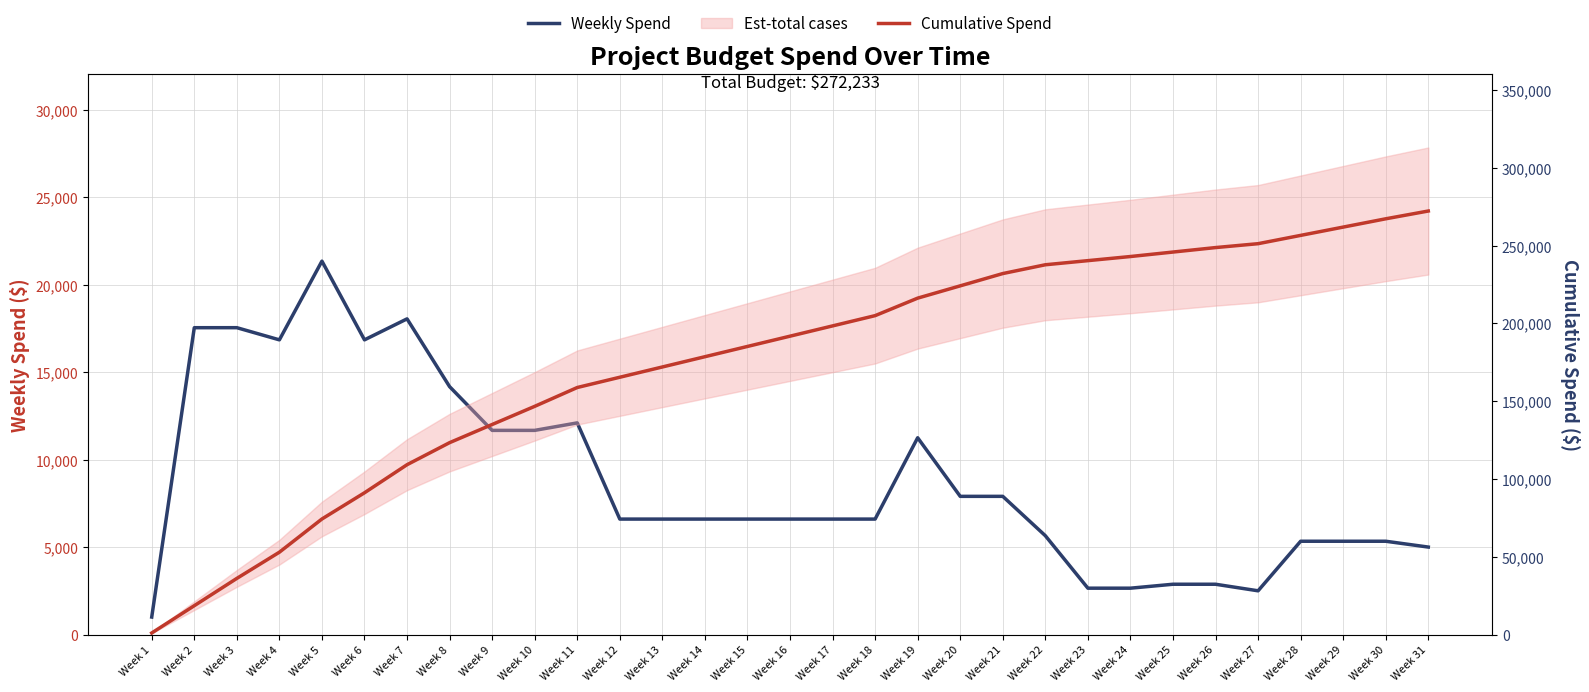

Reading left to right, extract all data points from this chart.

Weekly Spend: 1000.0	17541.0	17542.0	16846.4	21346.4	16846.4	18046.4	14171.4	11671.4	11671.4	12100.0	6600.0	6600.0	6600.0	6600.0	6600.0	6600.0	6600.0	11250.0	7900.0	7900.0	5650.0	2650.0	2650.0	2875.0	2875.0	2500.0	5333.3	5333.3	5333.3	5000.0
Cumulative Spend: 1000.0	18541.0	36083.0	52929.4	74275.9	91122.3	109168.7	123340.1	135011.6	146683.0	158783.0	165383.0	171983.0	178583.0	185183.0	191783.0	198383.0	204983.0	216233.0	224133.0	232033.0	237683.0	240333.0	242983.0	245858.0	248733.0	251233.0	256566.3	261899.7	267233.0	272233.0